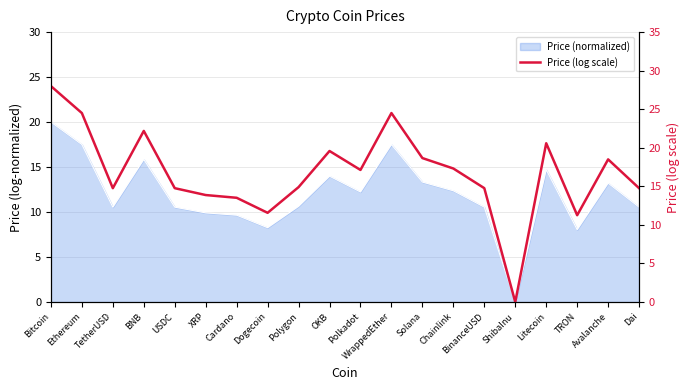

How many values are below 17?

10